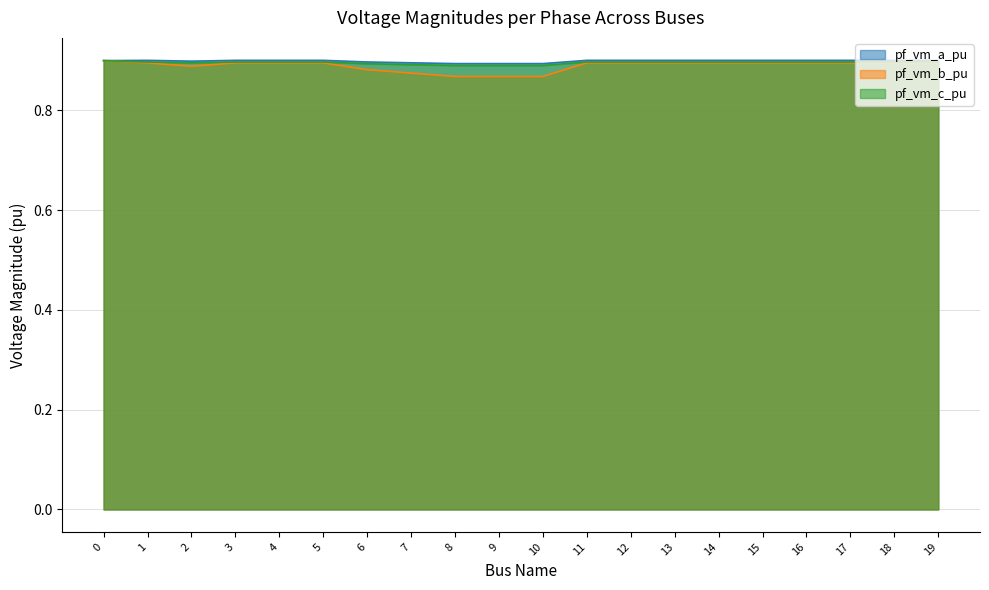

Which label corresponds to the largest value in the chart?

1